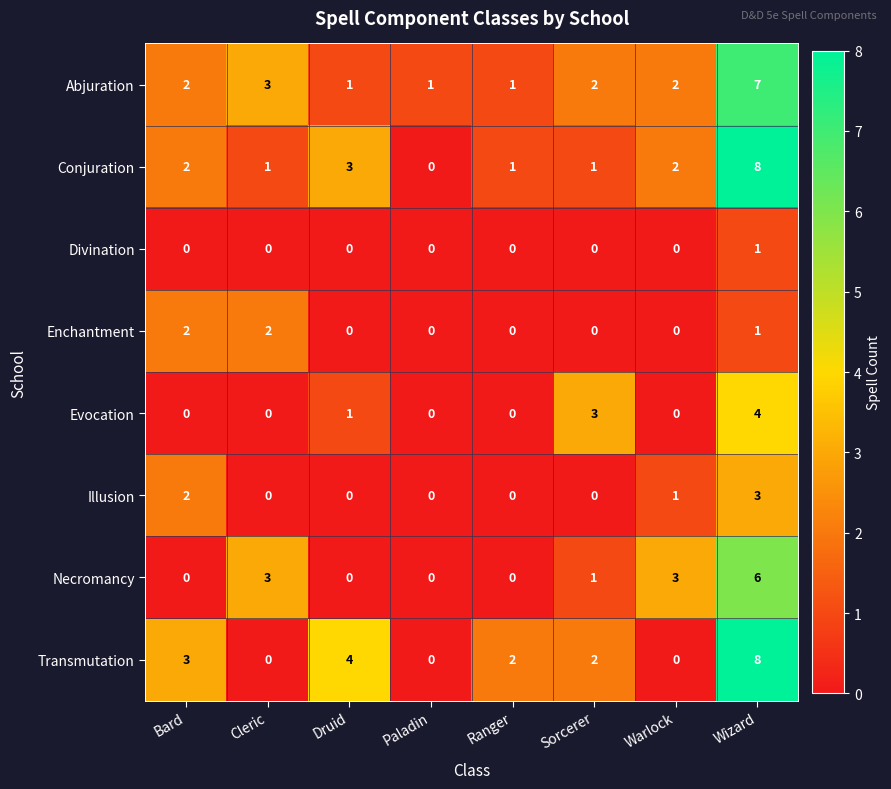

At which category is the sum across all series the highest?

Wizard